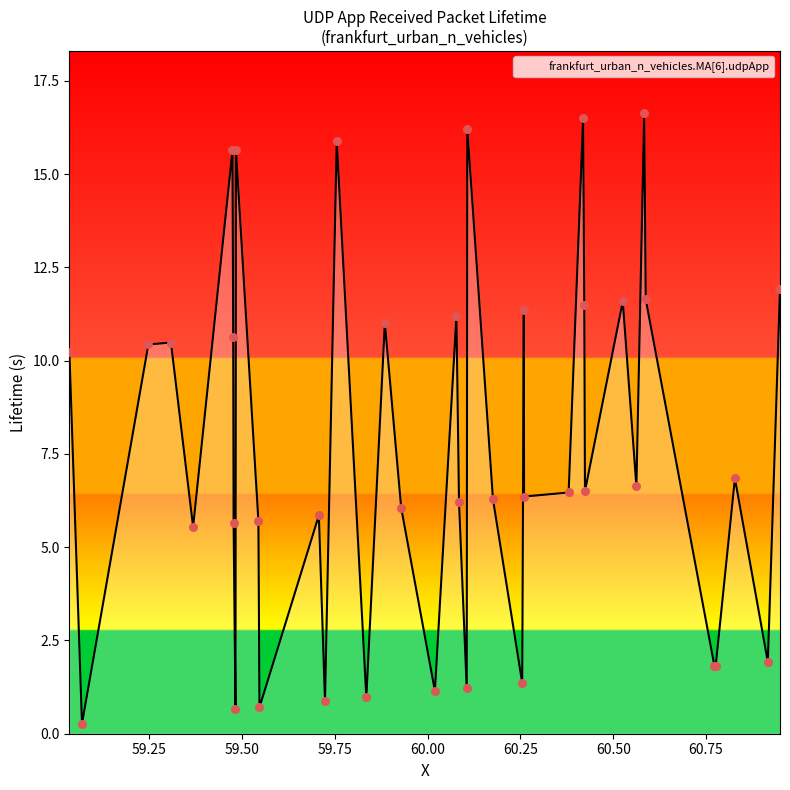

What is the difference between the maximum and minimum values?

16.4